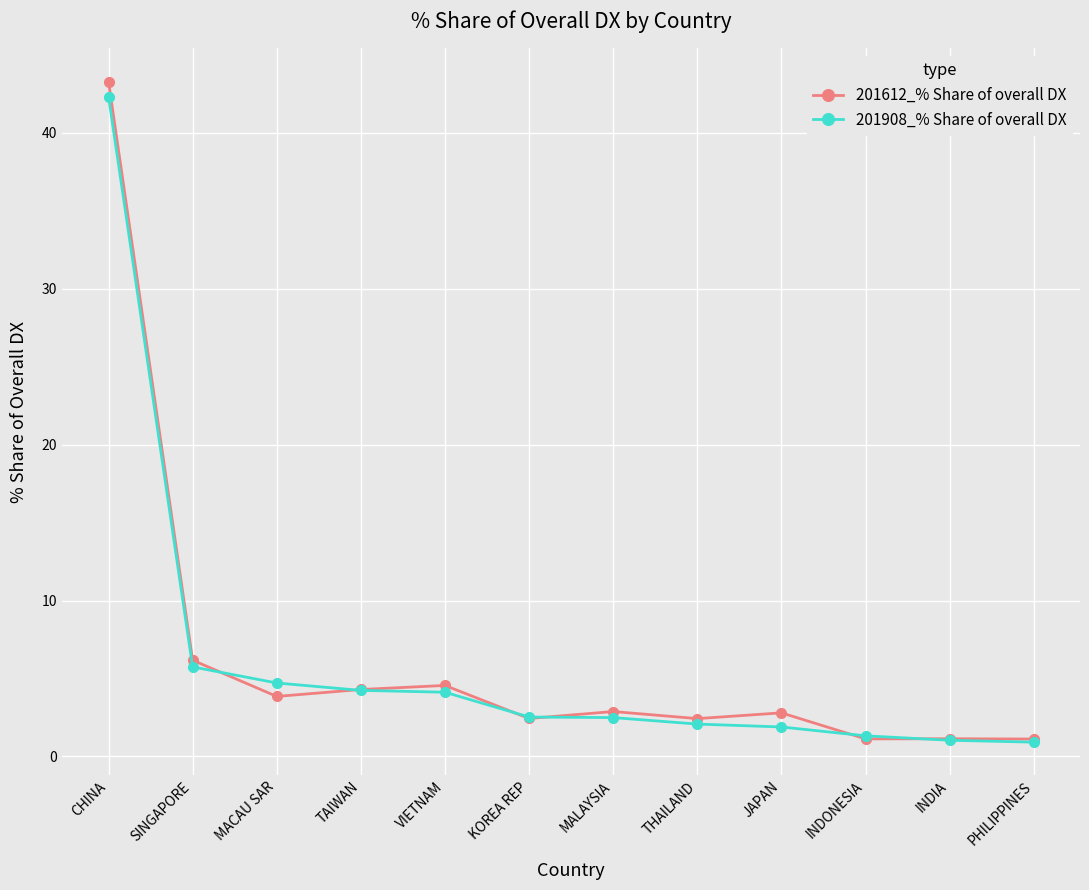

At which category is the sum across all series the highest?

CHINA